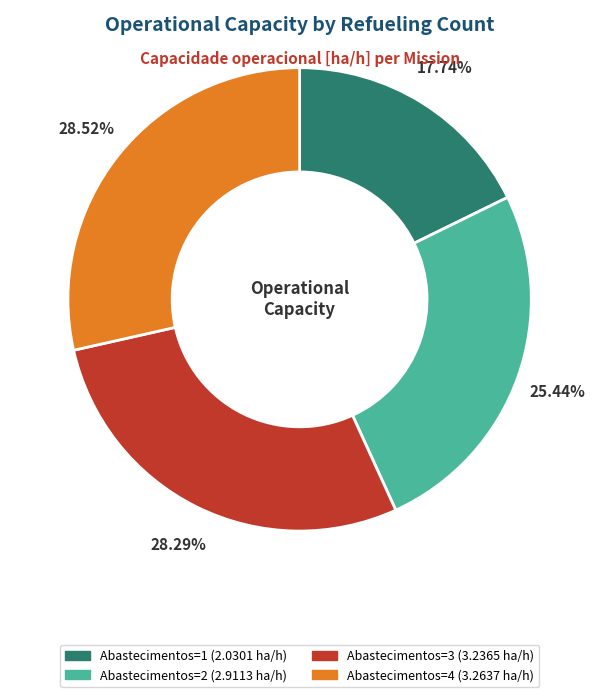

How many segments does this pie chart have?

4